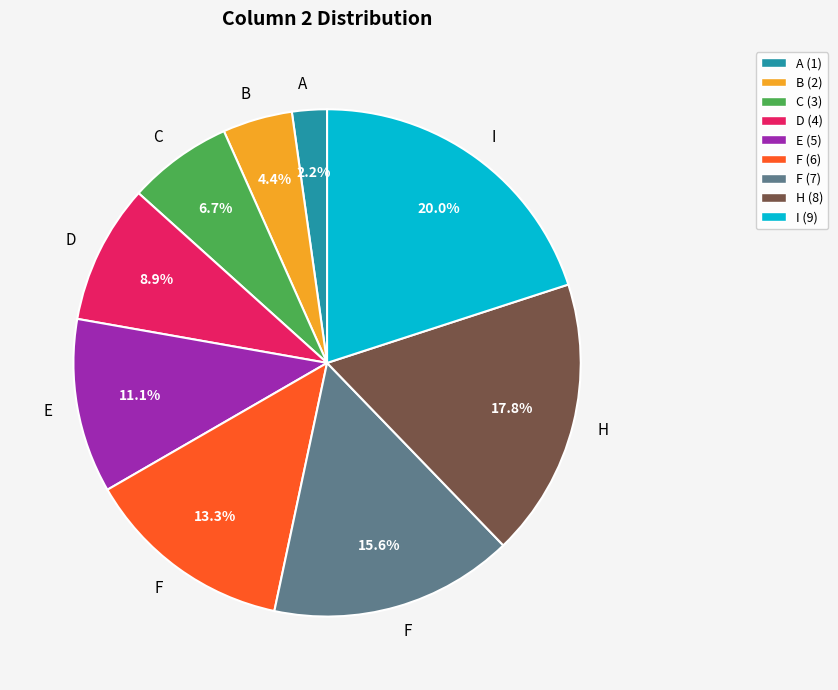

Is there any slice that represents more than half of the pie?

No